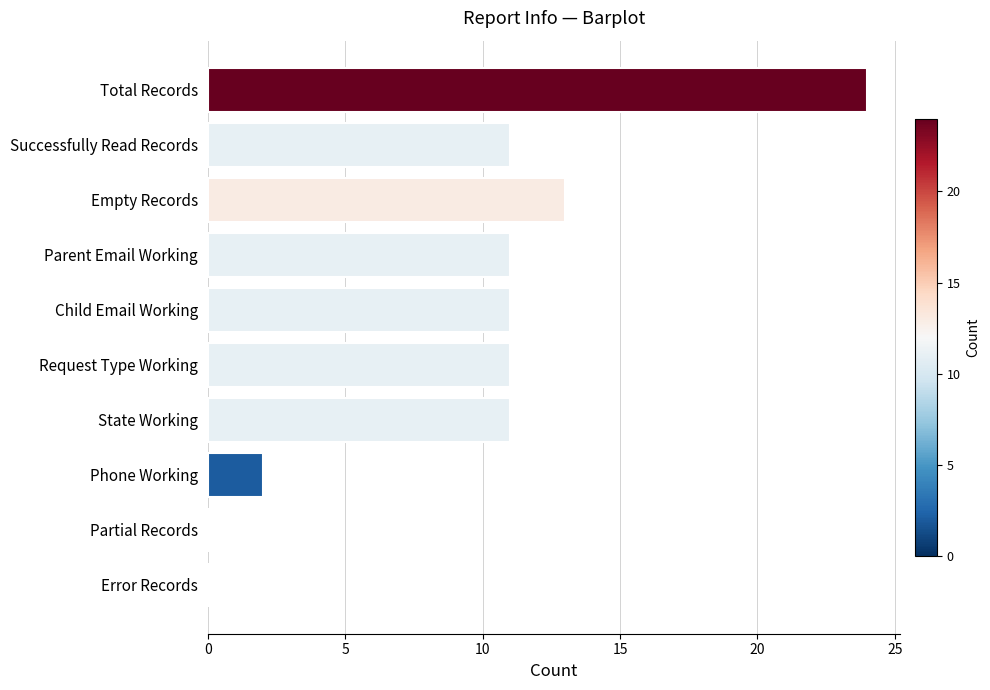

Which category has the highest value across all series?

Total Records